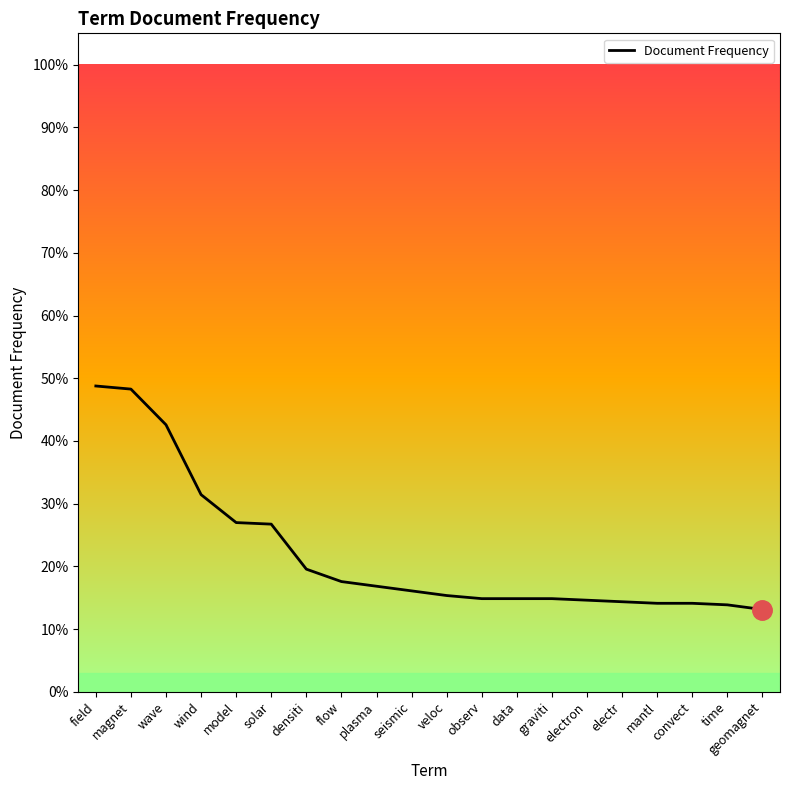

How many values are between 0 and 1?

20